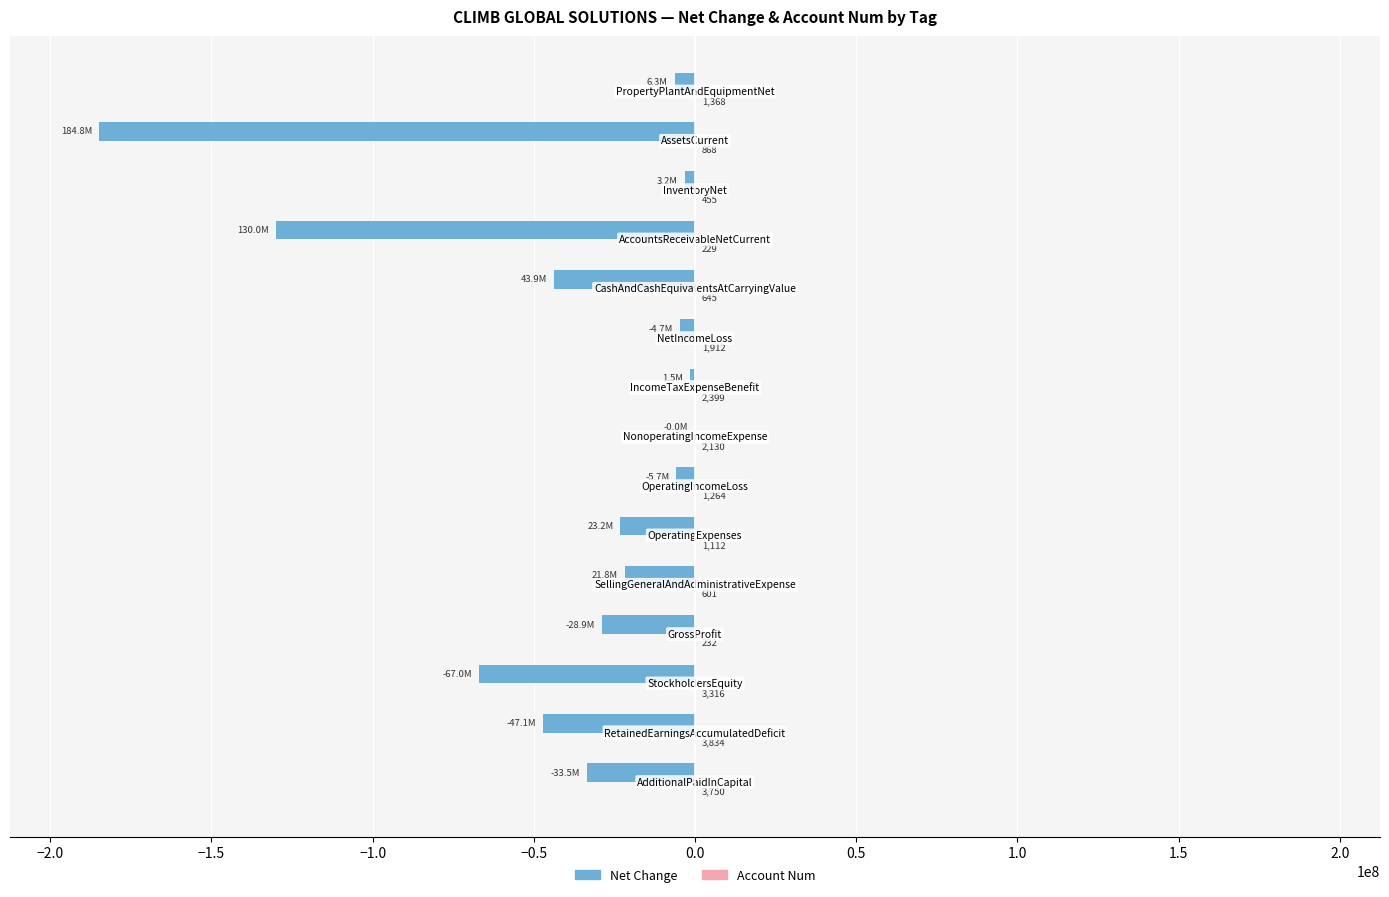

What is the average value of the Net Change series?

-40110400